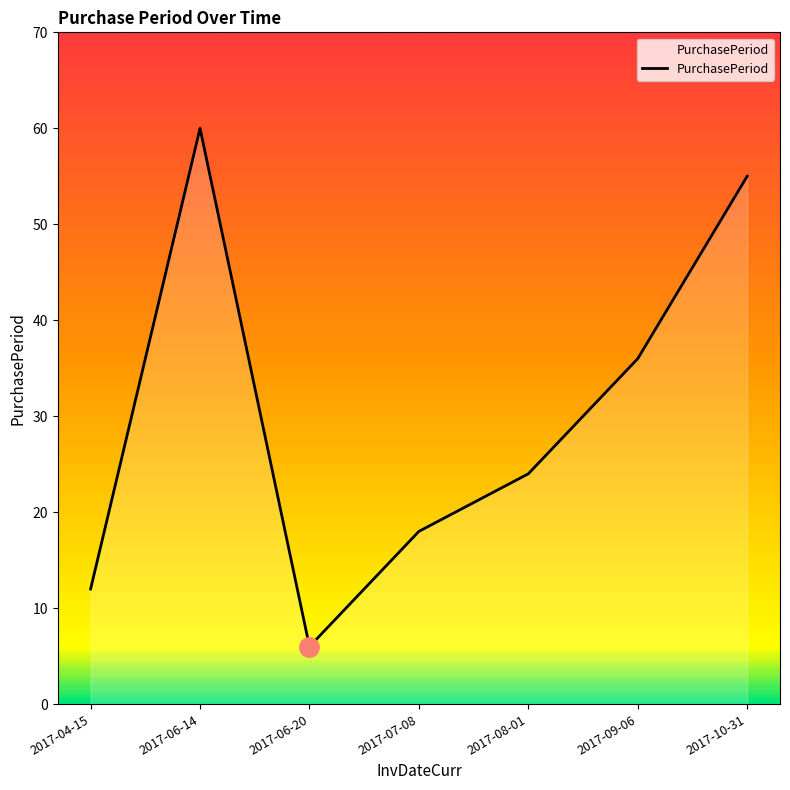

How many categories are shown in the chart?

7